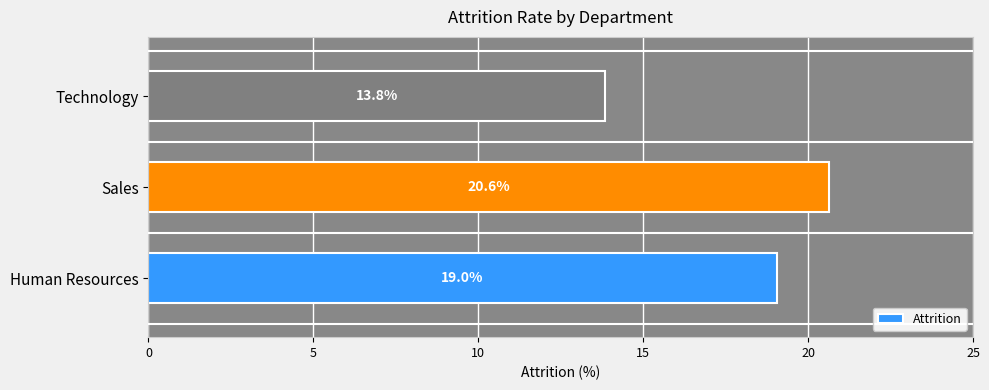

What is the approximate value at Sales?

20.6